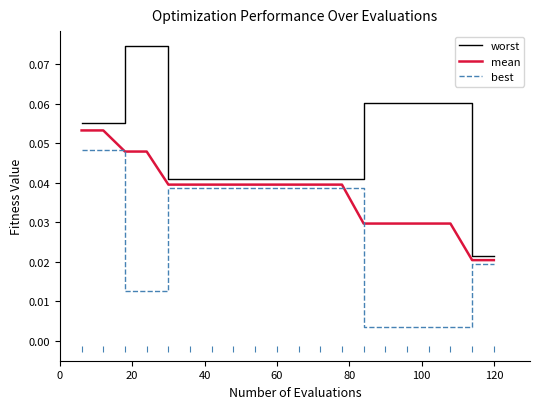

True or false: best and worst cross at least once.

False